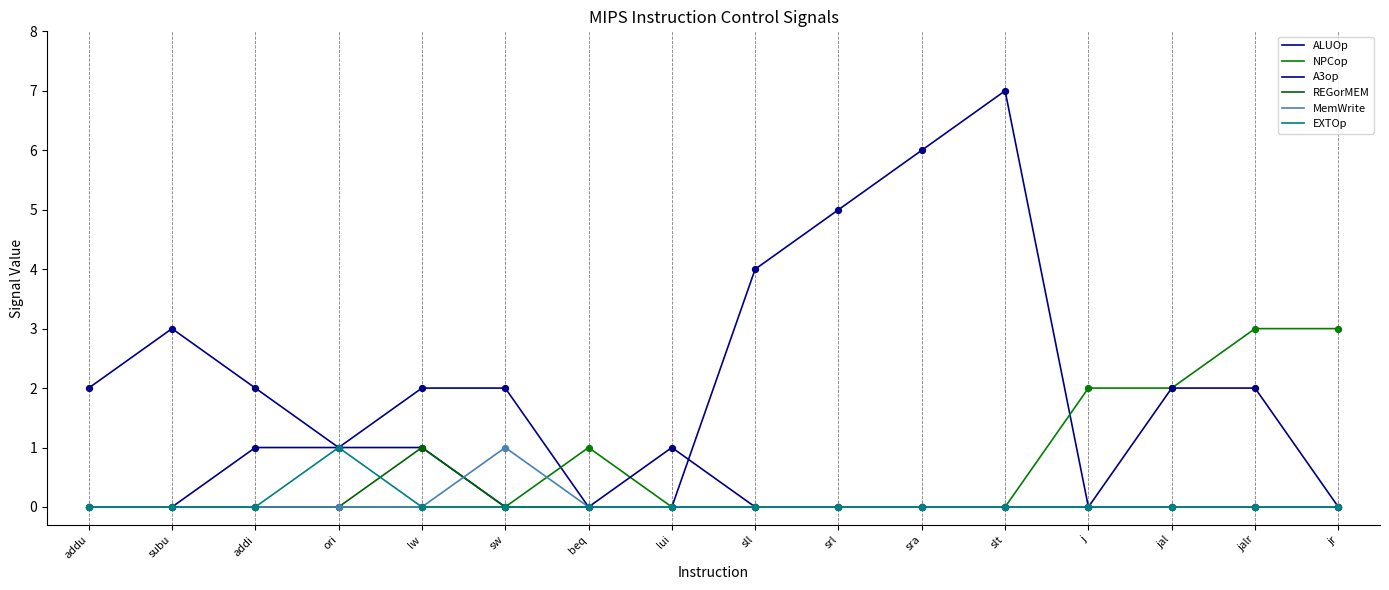

At which category is the sum across all series the highest?

slt